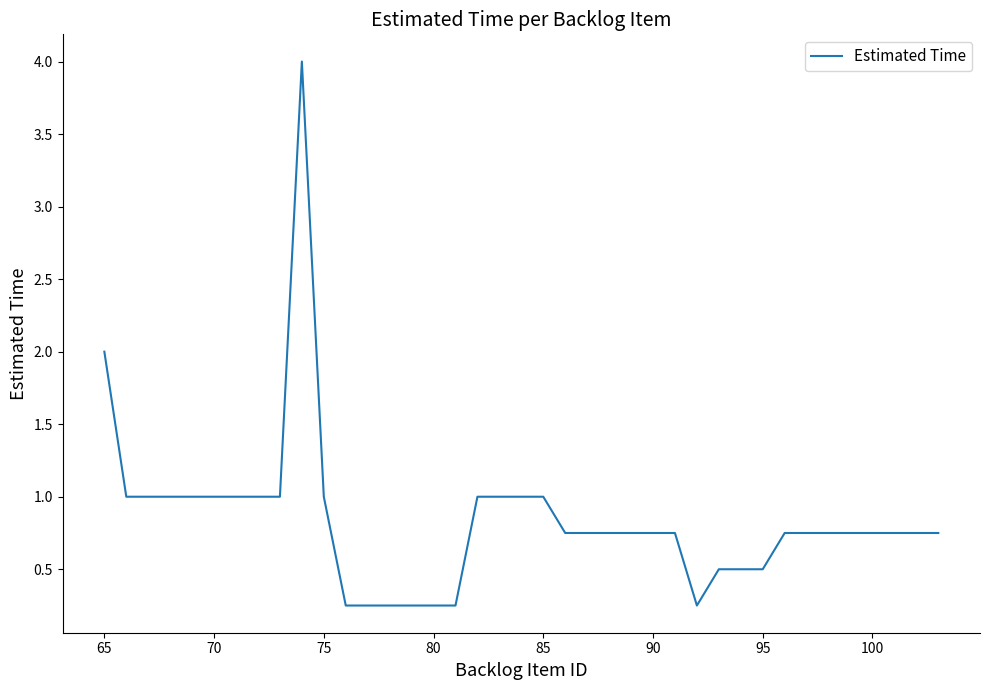

What is the greatest value displayed?

4.0